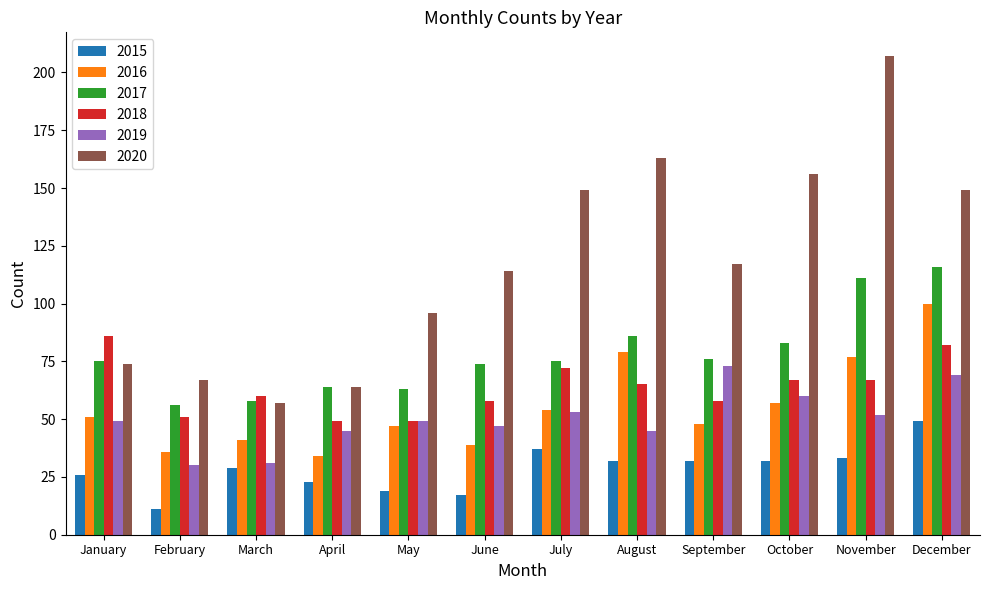

Reading left to right, what are all the values shown in this chart?

2015: 26	11	29	23	19	17	37	32	32	32	33	49
2016: 51	36	41	34	47	39	54	79	48	57	77	100
2017: 75	56	58	64	63	74	75	86	76	83	111	116
2018: 86	51	60	49	49	58	72	65	58	67	67	82
2019: 49	30	31	45	49	47	53	45	73	60	52	69
2020: 74	67	57	64	96	114	149	163	117	156	207	149